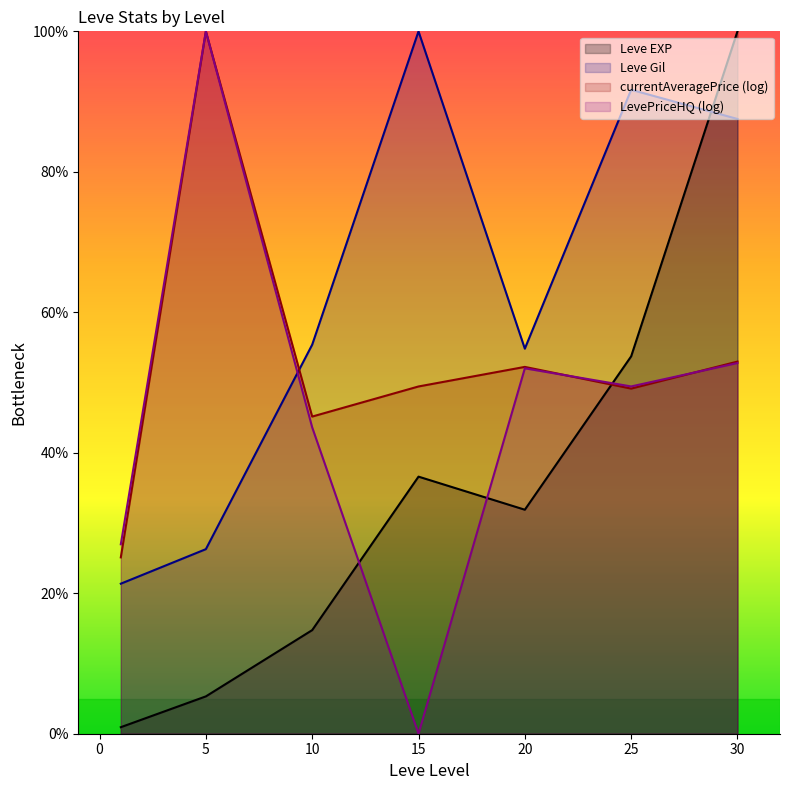

What is the approximate value of Leve EXP at 25?

53.7